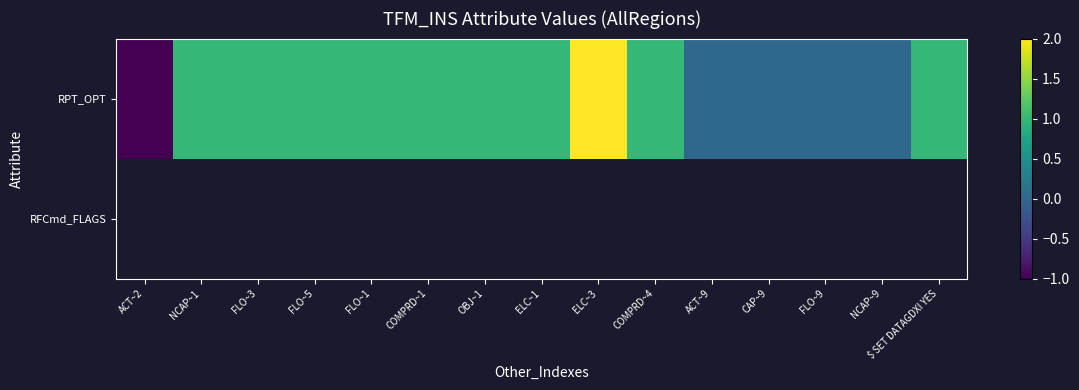

Which series has the largest total across all categories?

RPT_OPT